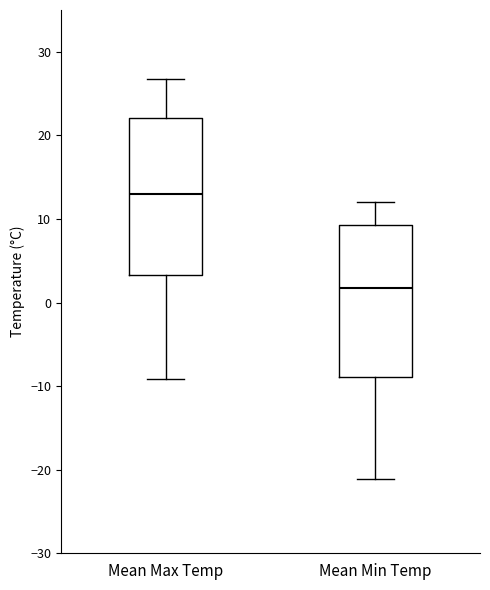

Reading left to right, read every box against the y-axis: the position of its median line, the range the box covers, and the ends of its whiskers. The values are not printed on the chart, so give them approximately, as read against the axis.

Mean Max Temp: median 13, box 3 to 22, whiskers -9 to 27
Mean Min Temp: median 2, box -9 to 9, whiskers -21 to 12